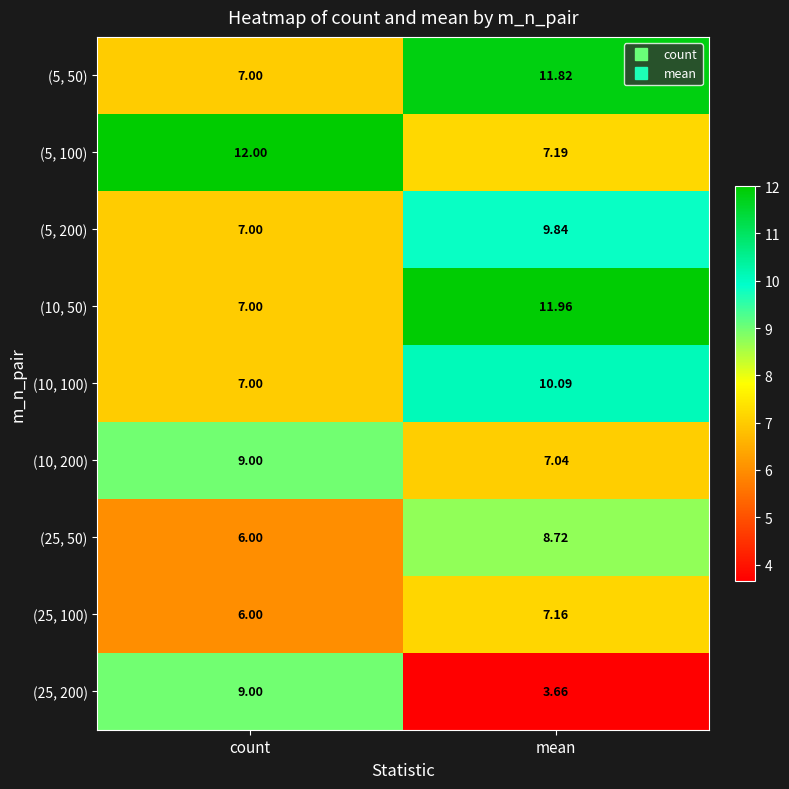

Which series has the largest total across all categories?

(5, 100)